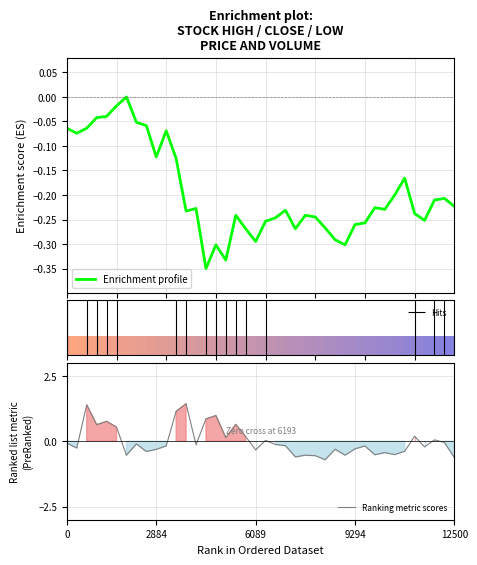

What is the difference between the second highest and minimum values in the Ranking metric scores series?

2.1